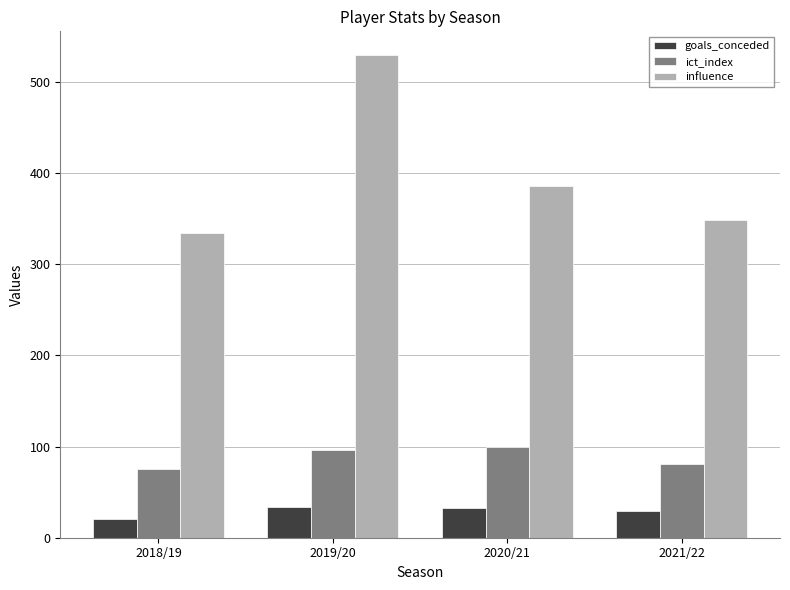

Count the number of data series in this chart.

3